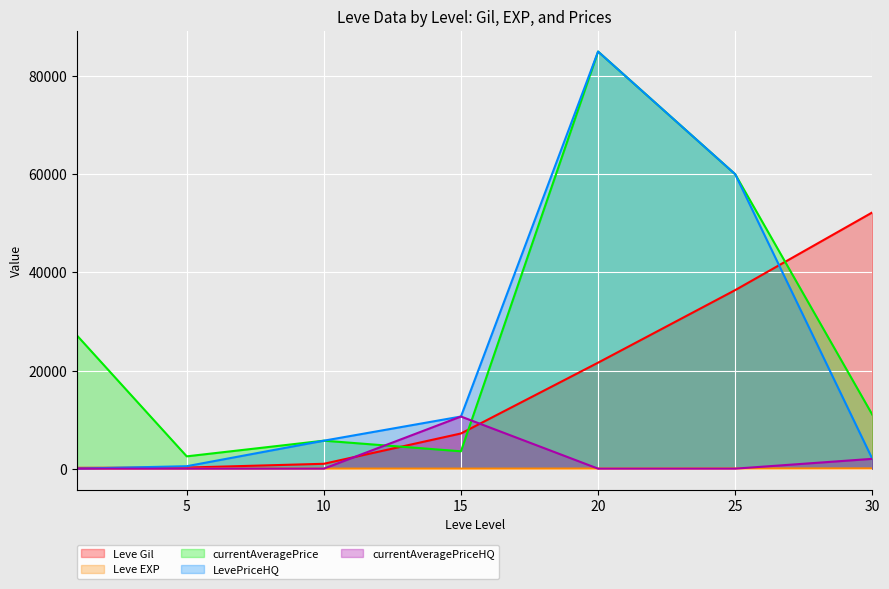

At 20, list the series in order from smallest to largest.

currentAveragePriceHQ, Leve EXP, Leve Gil, currentAveragePrice, LevePriceHQ